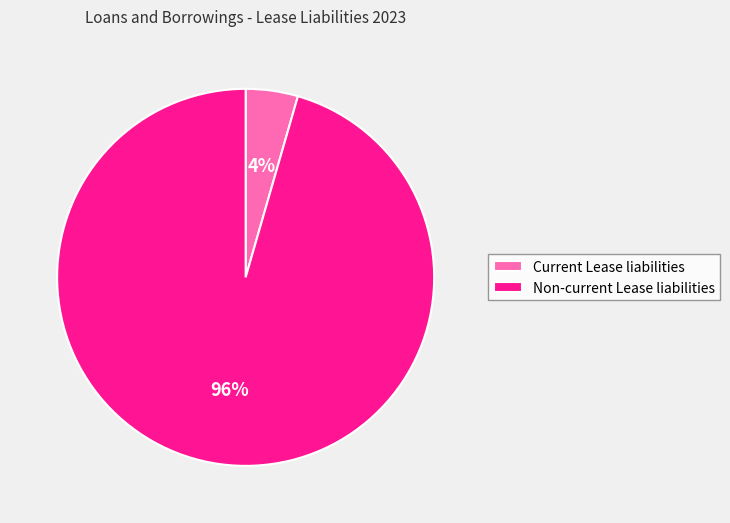

Which slice represents more than half of the pie?

Non-current Lease liabilities